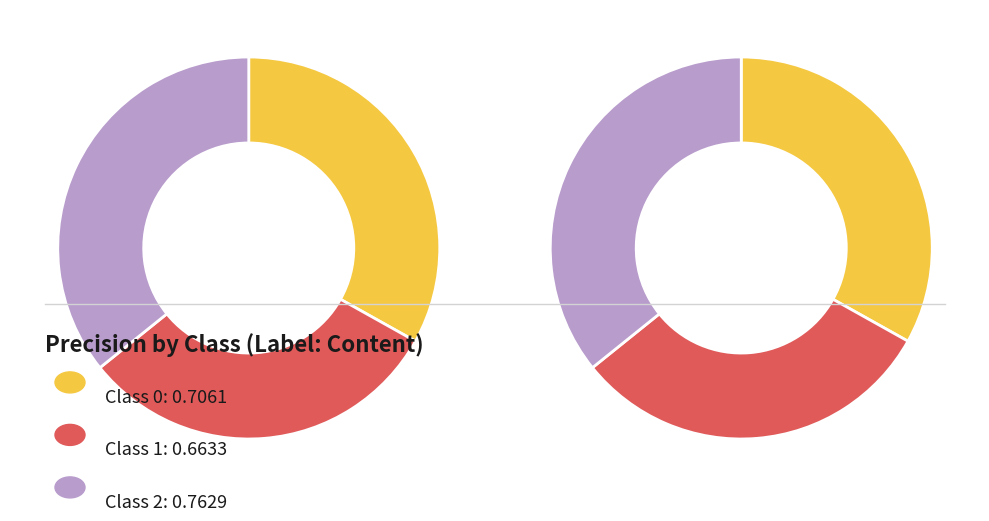

To the nearest percent, what is the combined percentage of 0 and 2?

69%